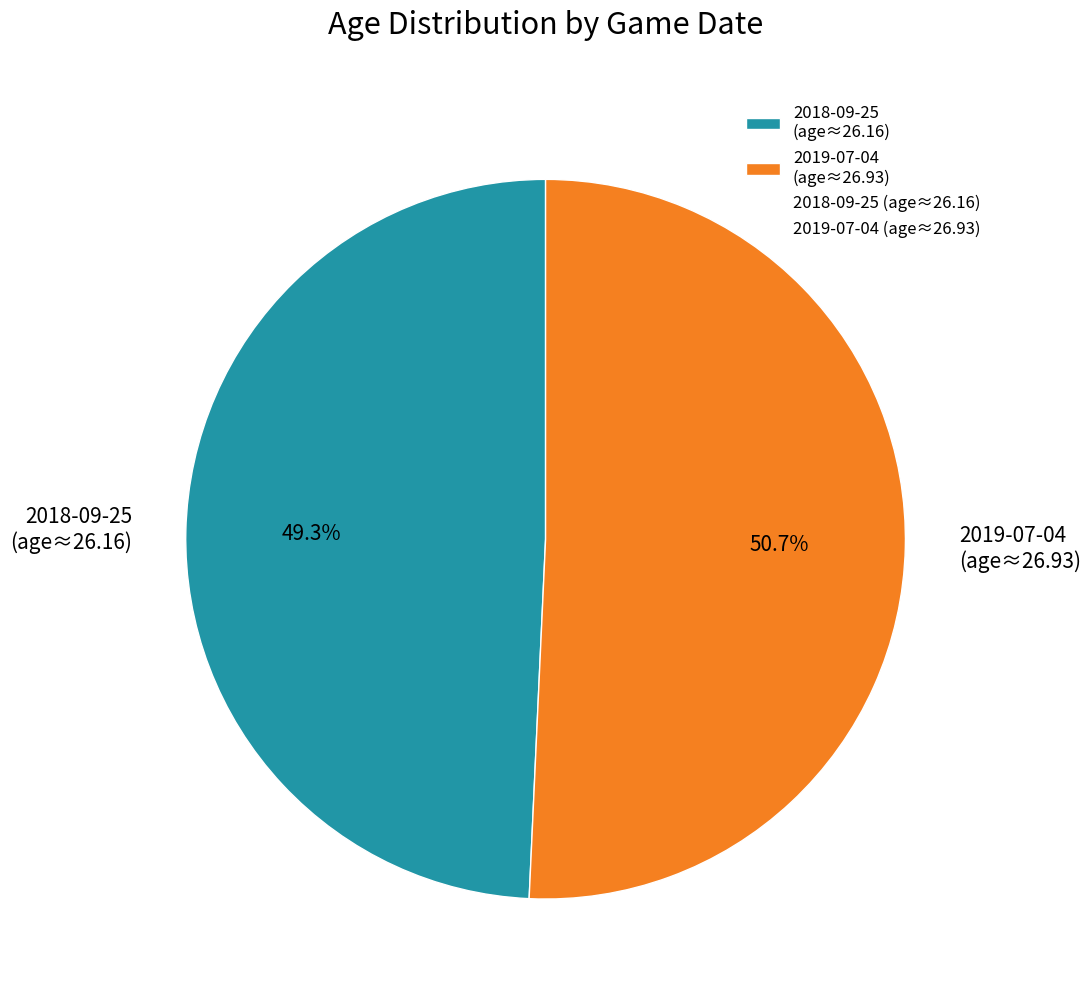

Does any single category account for the majority?

Yes